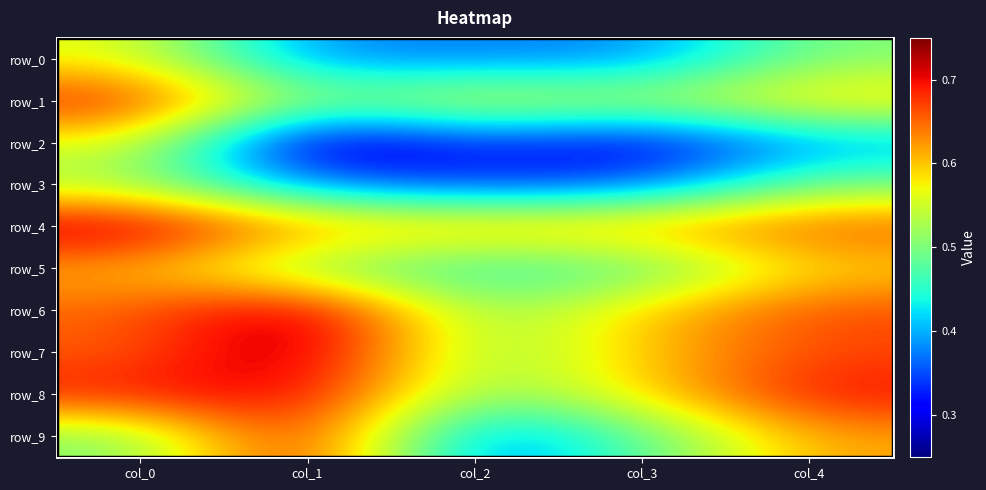

Is it true that row_3 equals 0.1 at col_2?

False